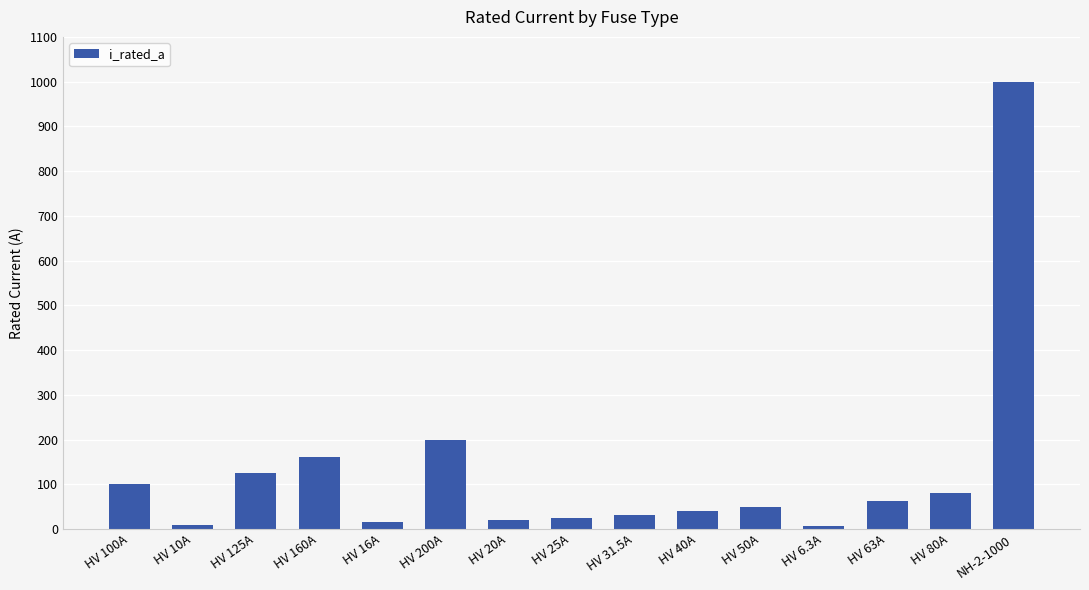

What is the label of the 1st bar from the left?

HV 100A